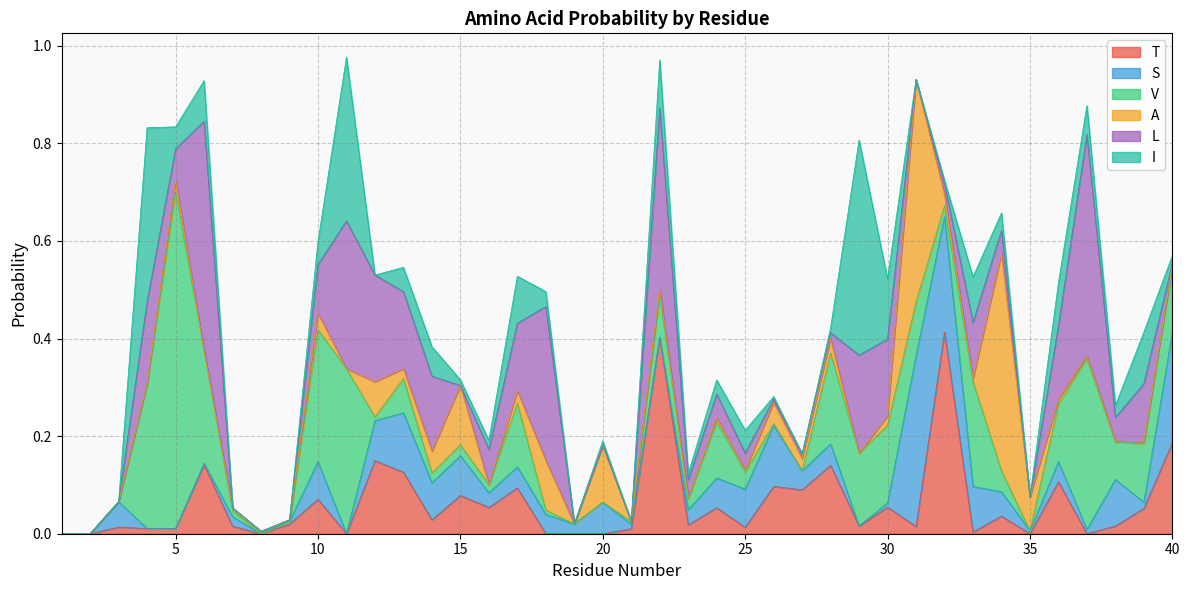

The A series shows 0.1 at 35. True or false?

True